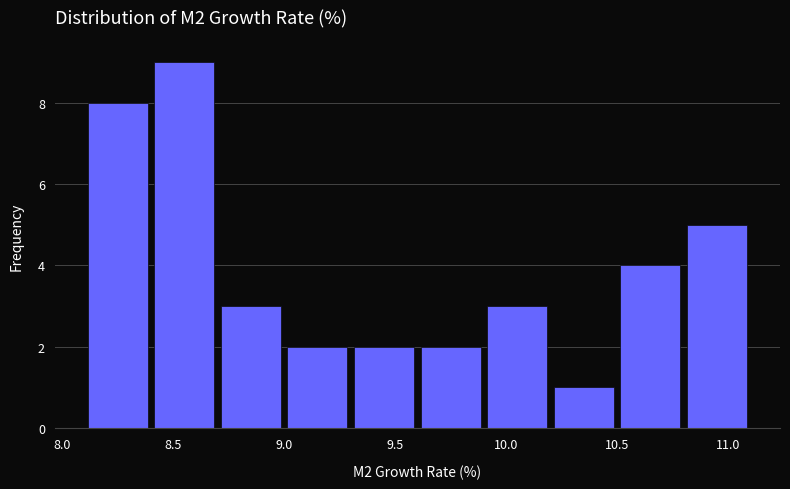

What is the height of the bar covering 9.9 to 10.2 on the x-axis? The values are not printed on the chart, so give them approximately, as read against the axis.

3